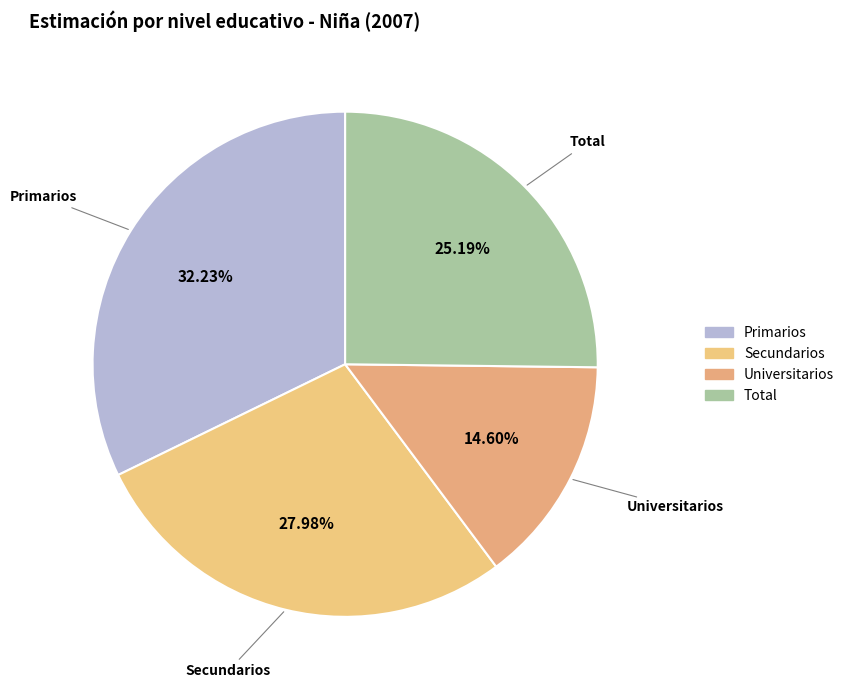

The Secundarios slice represents 39% of the pie. True or false?

False